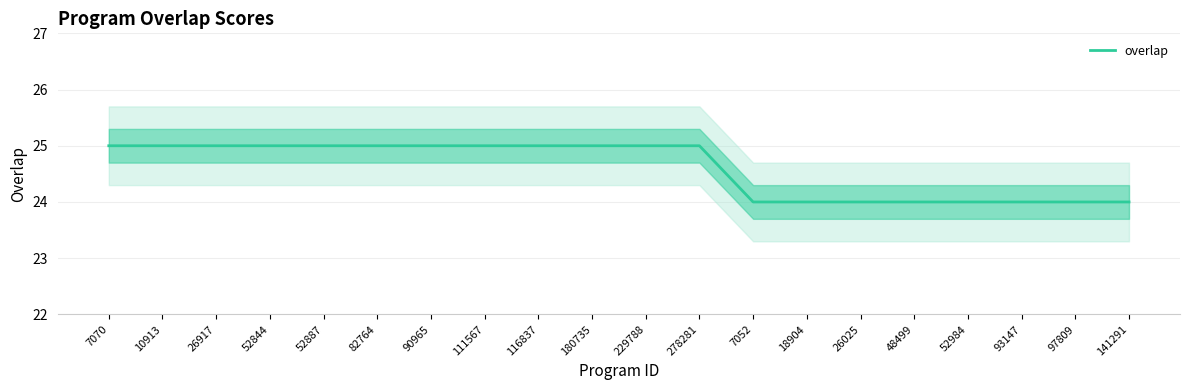

The value at 7070 is 8. True or false?

False